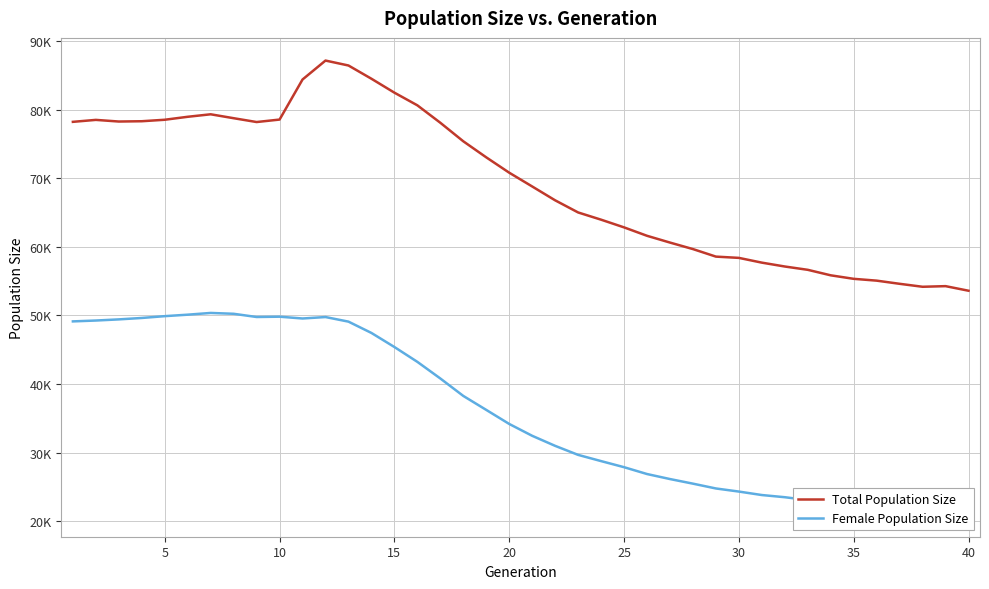

How many interior local peaks does the Female Population Size series have?

3